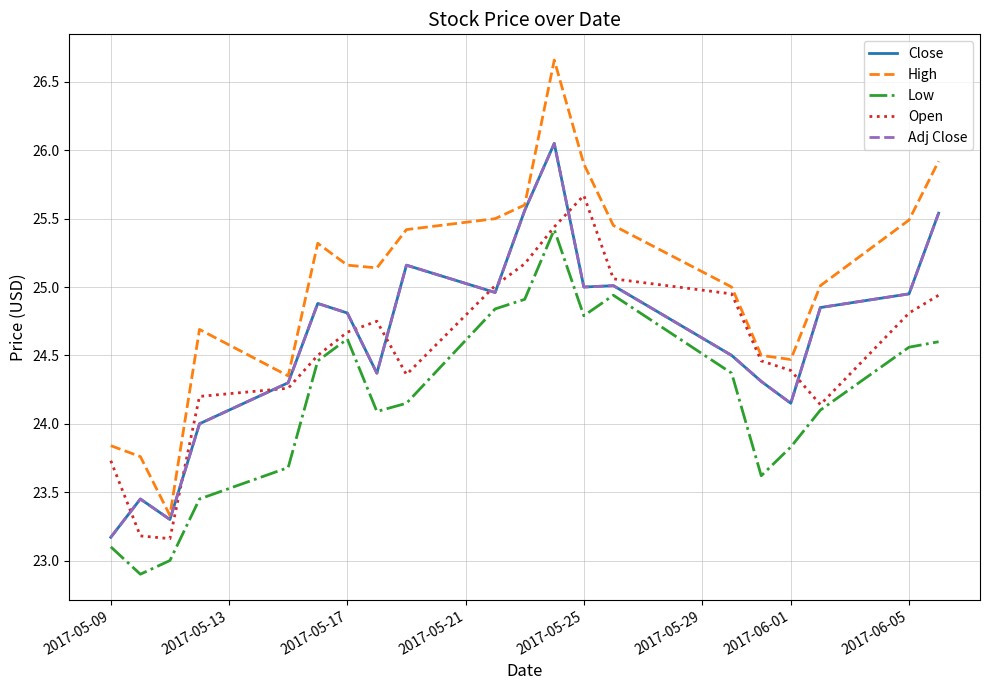

Does the chart have visible grid lines?

Yes